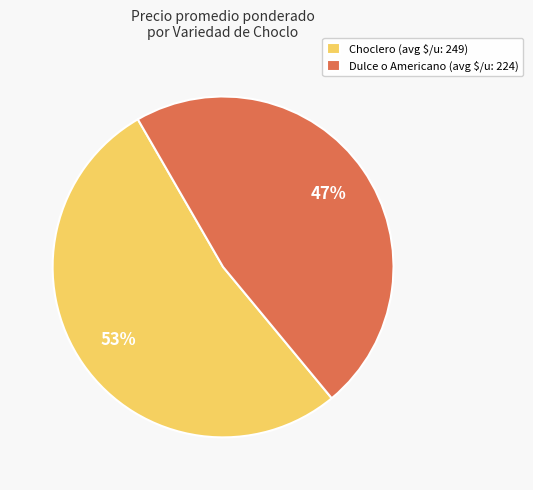

True or false: Choclero (avg $/u: 249) accounts for 53% of the total.

True